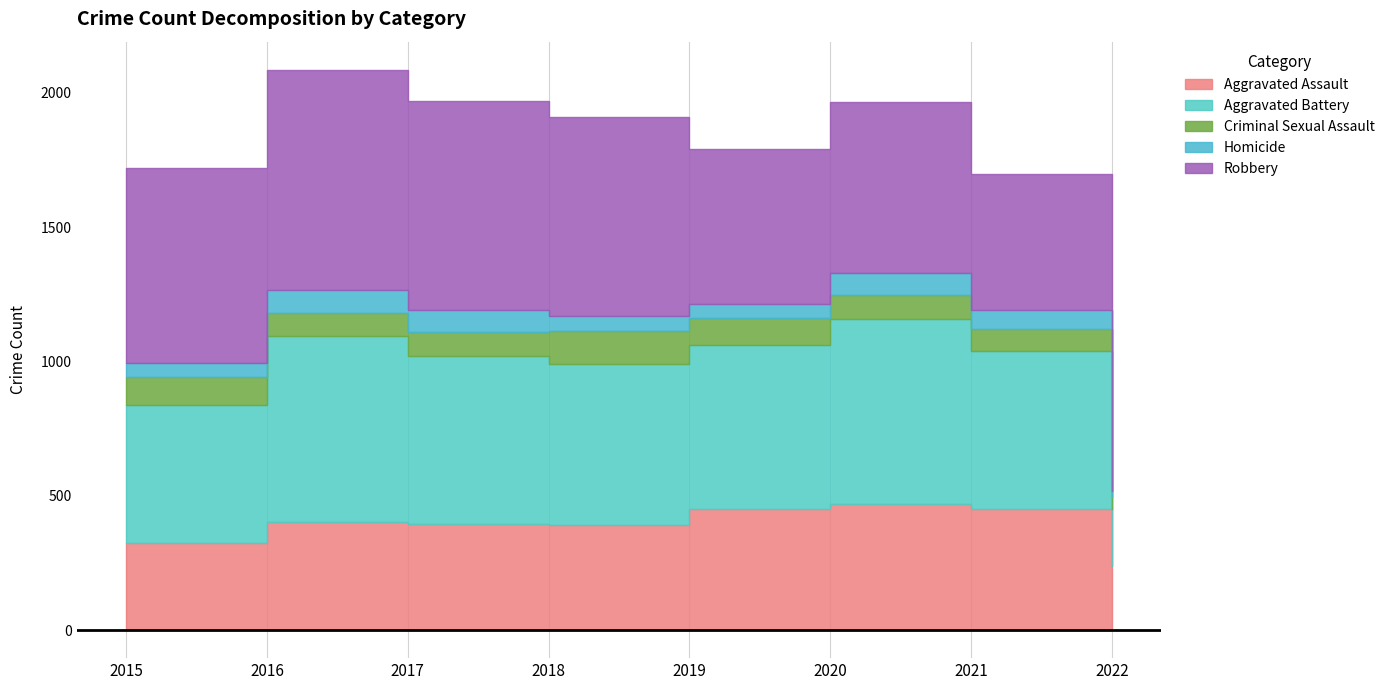

Between 2022 and 2019, which is larger?

2019